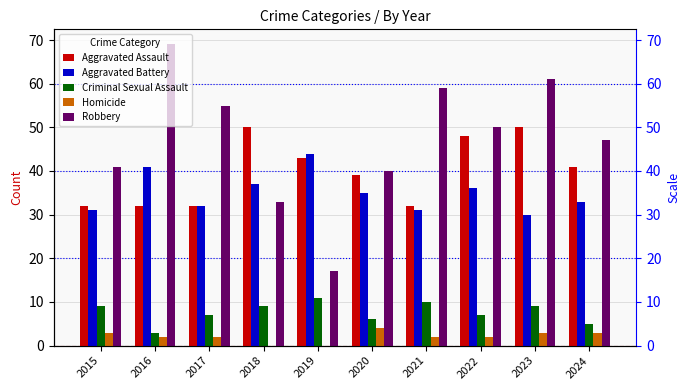

How many values in the Aggravated Battery series are below 35?

5